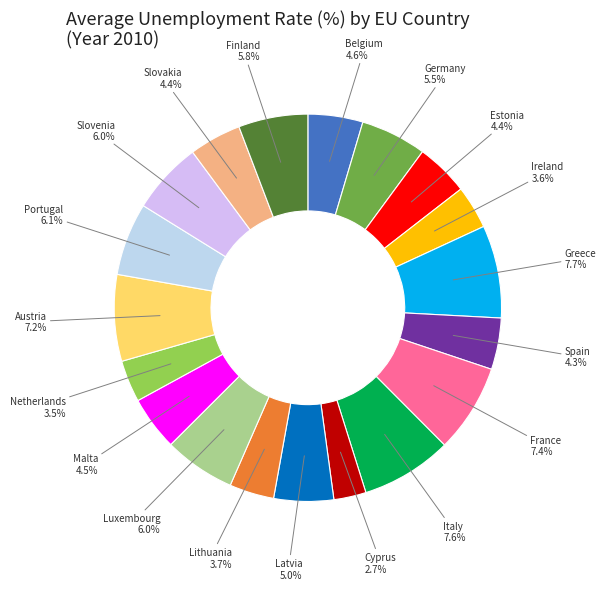

Count the number of slices in the pie.

19